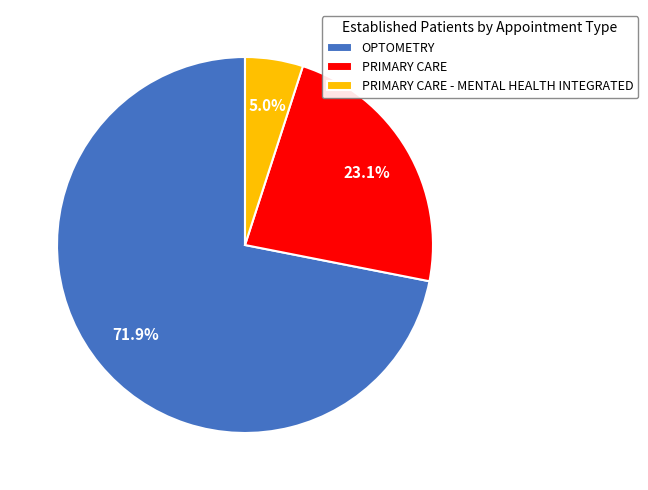

Approximately how many times larger is the value at PRIMARY CARE compared to PRIMARY CARE - MENTAL HEALTH INTEGRATED?

4.6